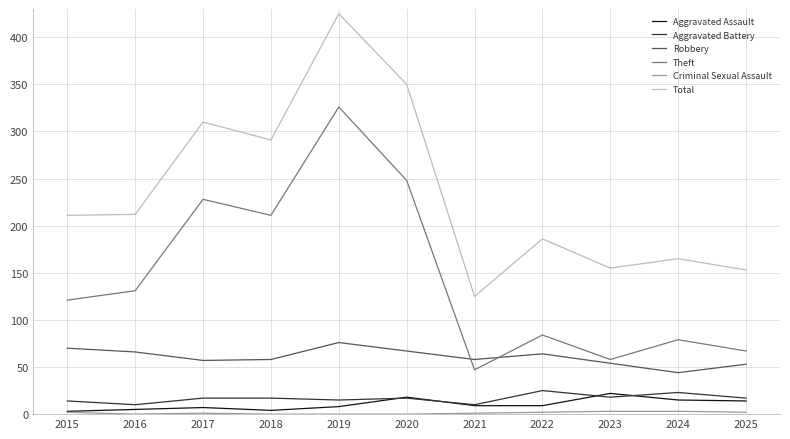

Which series has the largest total across all categories?

Total